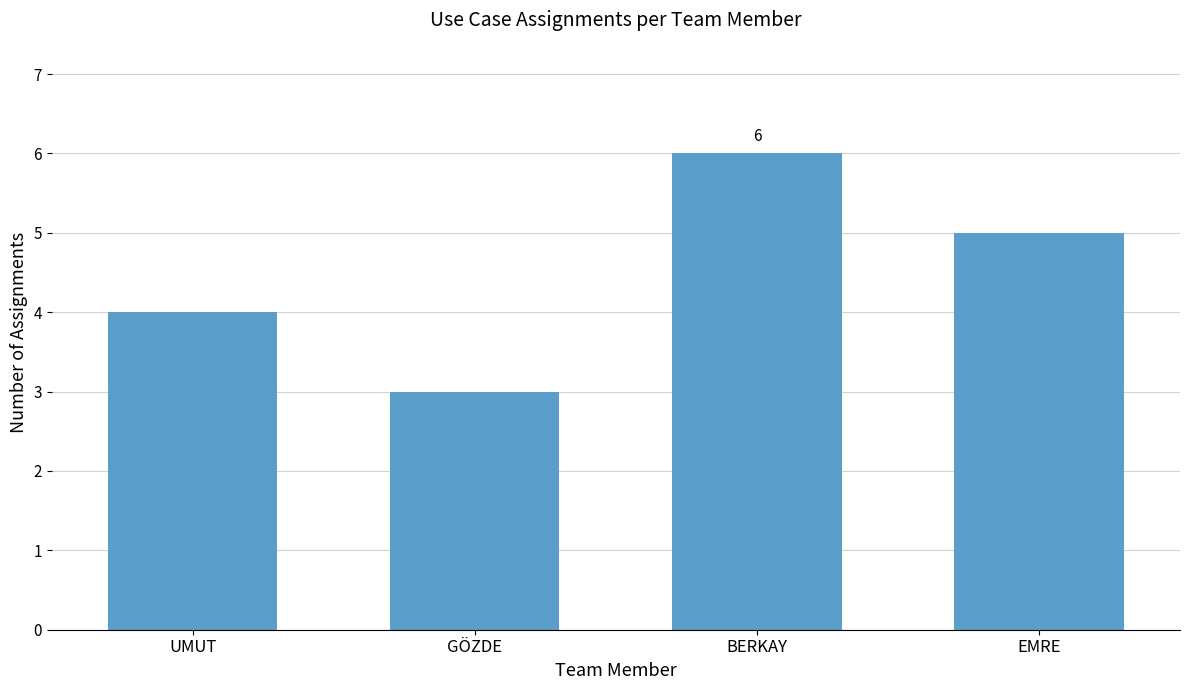

Between GÖZDE and UMUT, which is larger?

UMUT